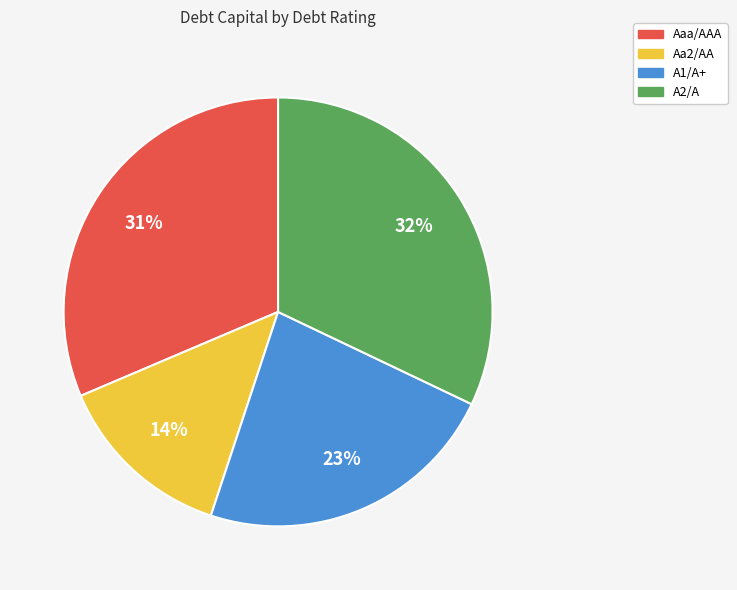

Is it true that A1/A+ is 23% of the pie?

True